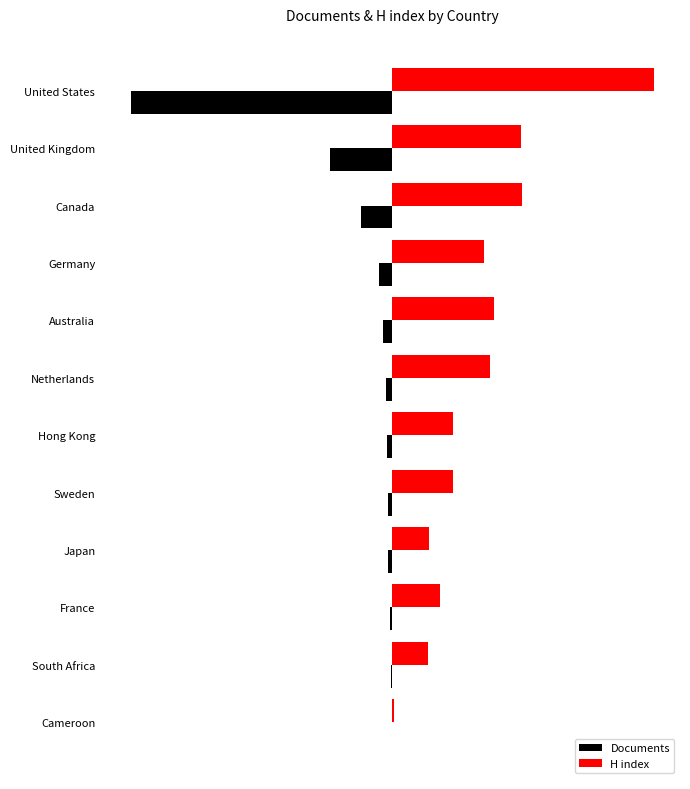

What are all the series names shown in the legend?

Documents, H index